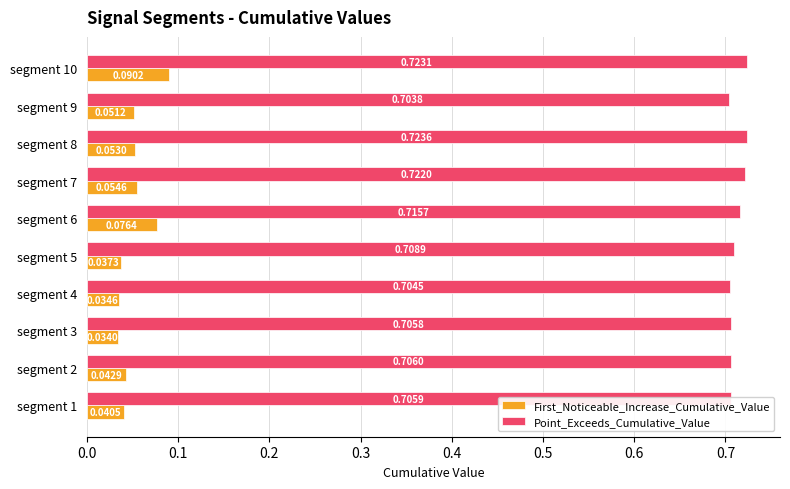

What is the total value across all series at segment 9?

0.8